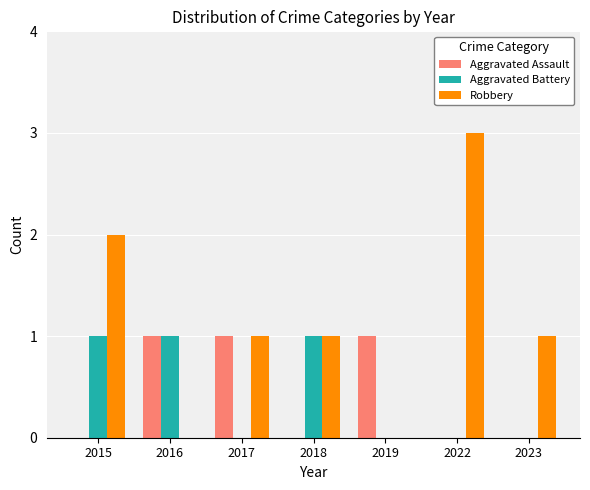

What are all the series names shown in the legend?

Aggravated Assault, Aggravated Battery, Robbery